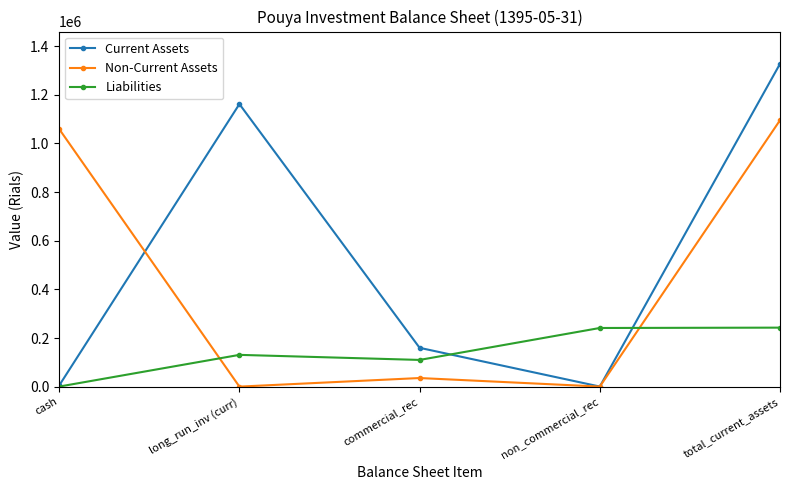

Read the Liabilities value at total_current_assets.

242725